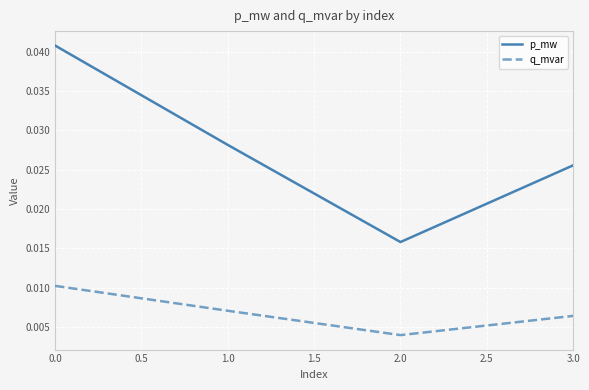

How many p_mw values are between 0 and 1?

4